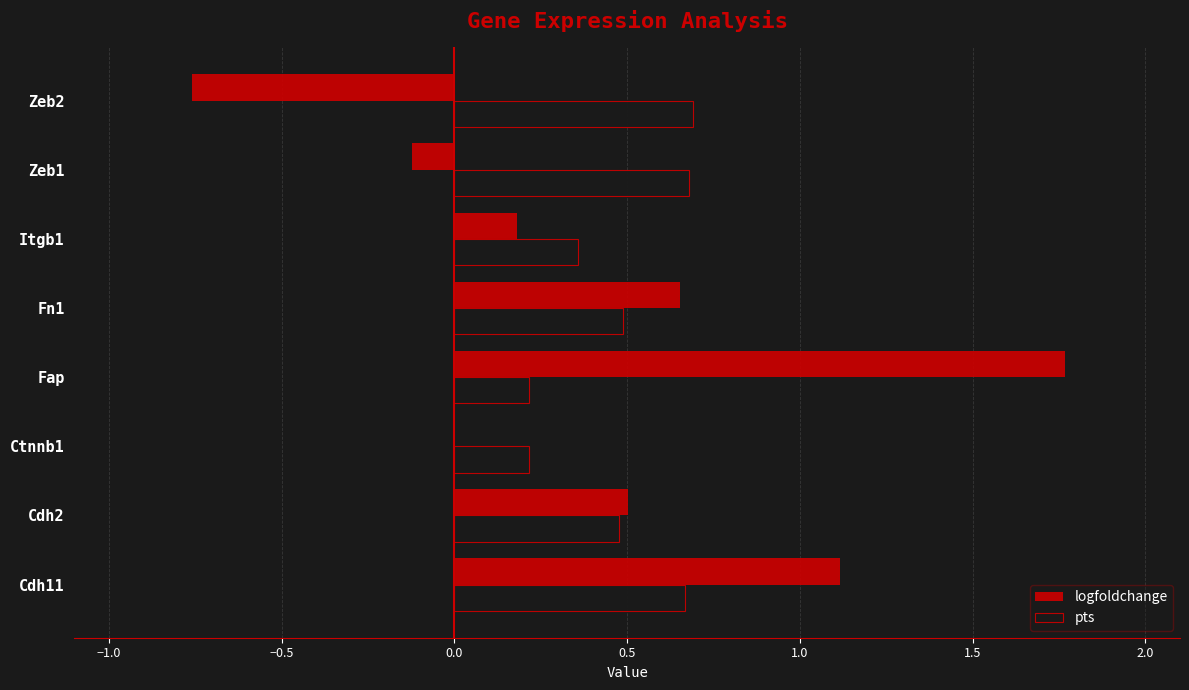

Which series has the largest range (max minus min)?

logfoldchange